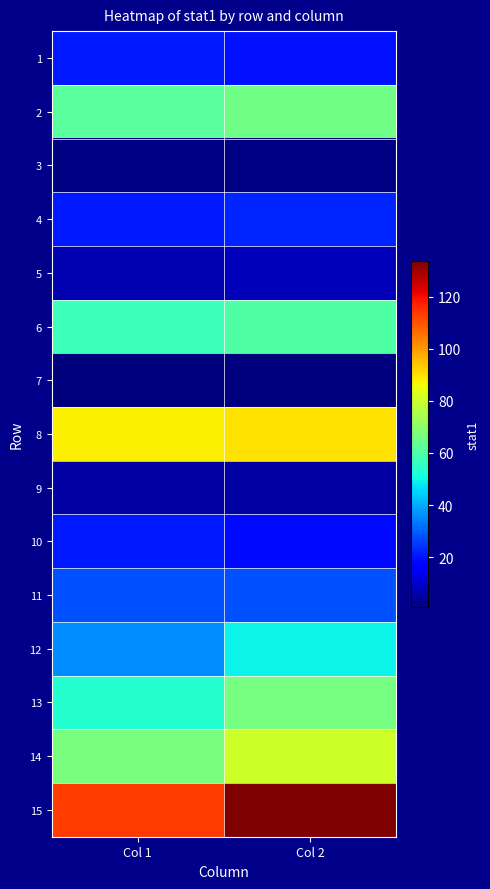

What is the difference between the highest and lowest values at Col 2?

133.0